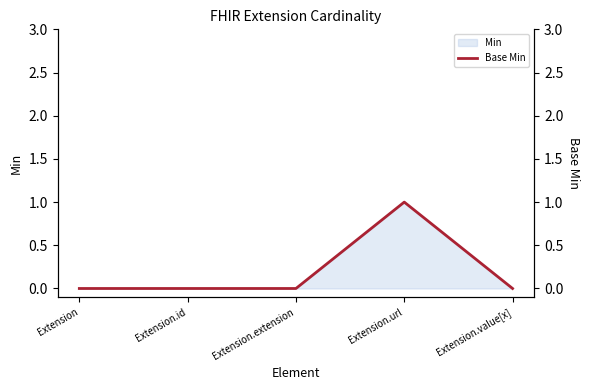

At which label is the value closest to 0?

Extension